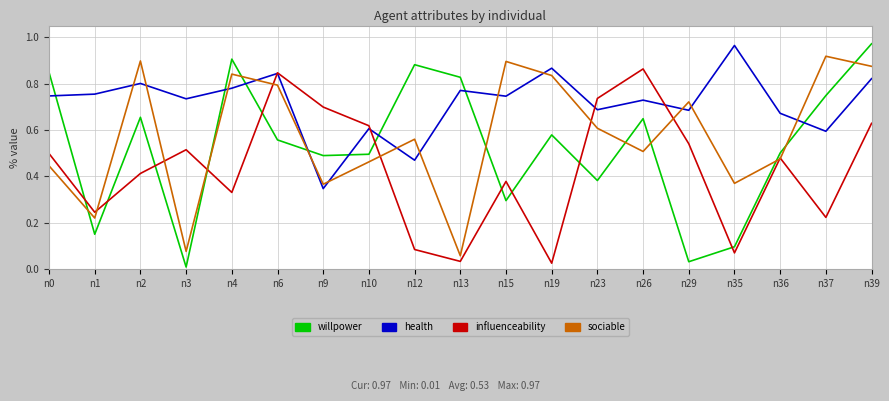

Is the value of willpower at n29 greater than the value of sociable at n9?

No